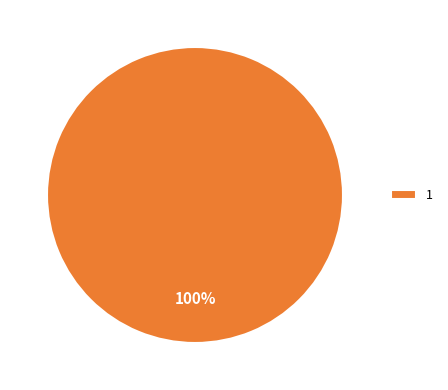

Does any single category account for the majority?

Yes